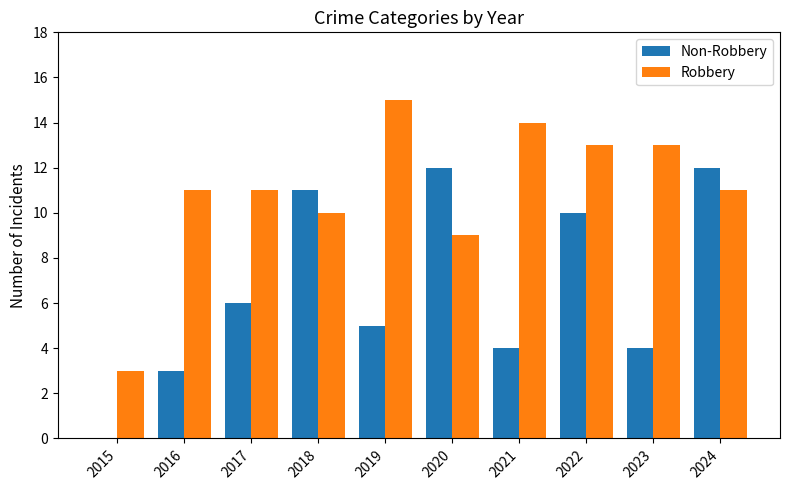

Count the number of categories in the chart.

10